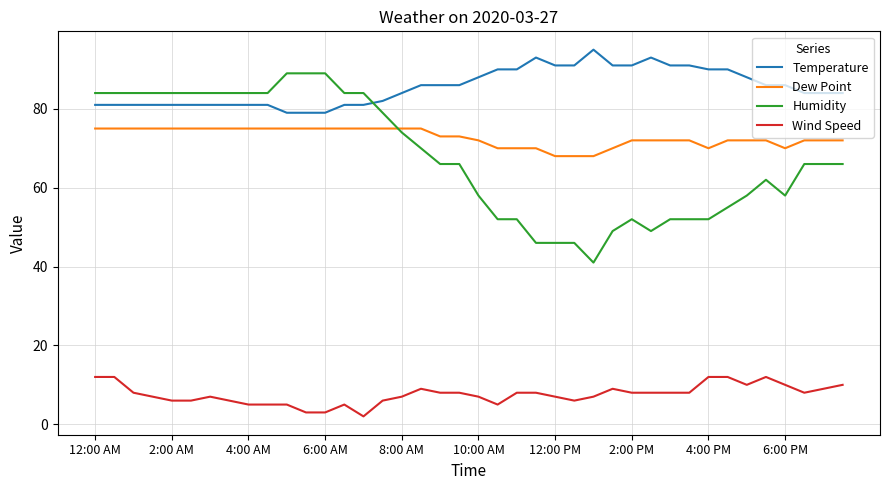

True or false: Humidity has more than 1 interior local peaks.

True